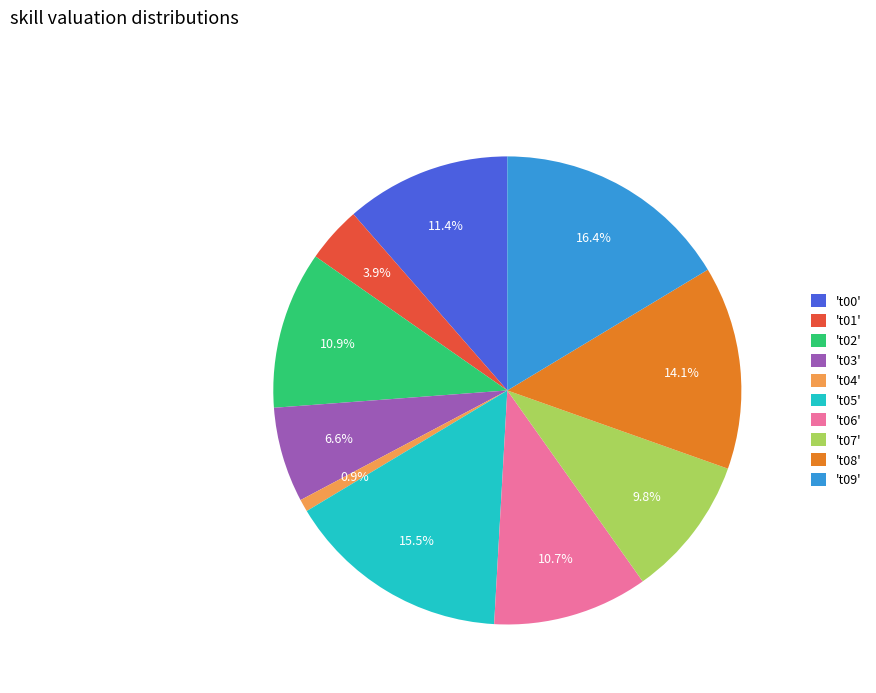

Combined, what portion of the pie is 't00' and 't02'?

22.3%